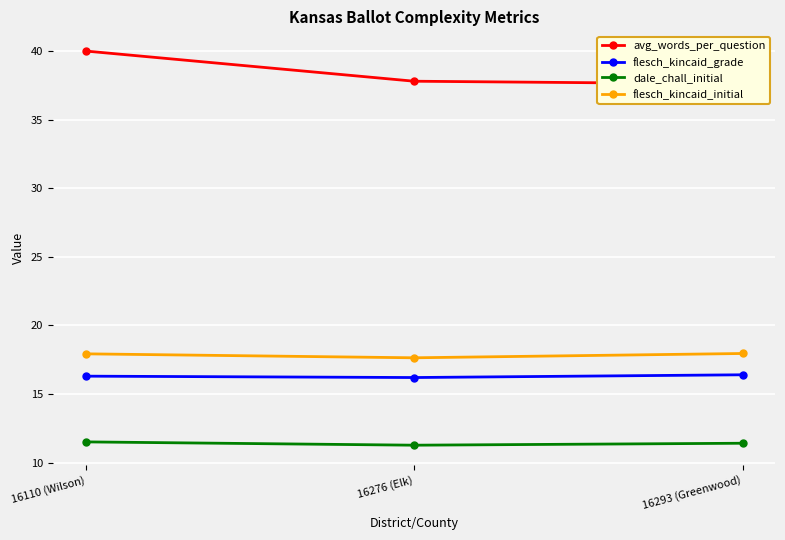

Rank the categories by flesch_kincaid_grade value from highest to lowest.

16293 (Greenwood), 16110 (Wilson), 16276 (Elk)